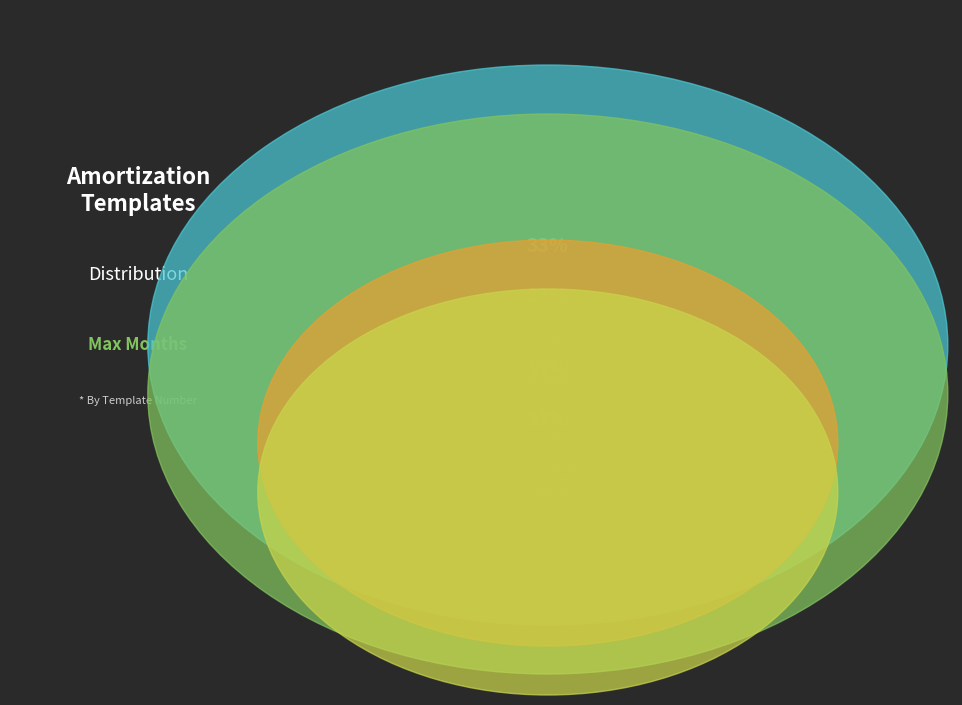

What is the largest slice in the pie chart?

27